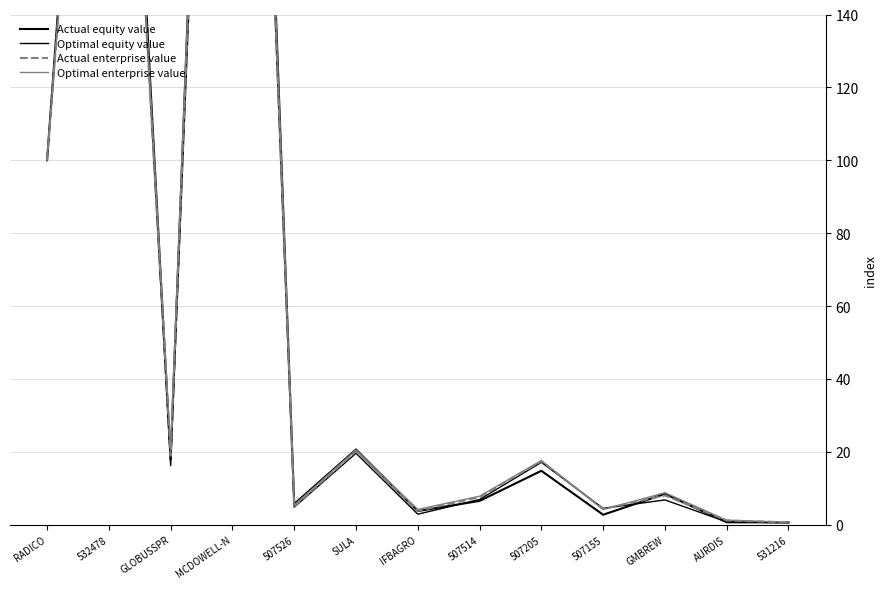

At GLOBUSSPR, list the series in order from smallest to largest.

Optimal equity value, Actual equity value, Actual enterprise value, Optimal enterprise value